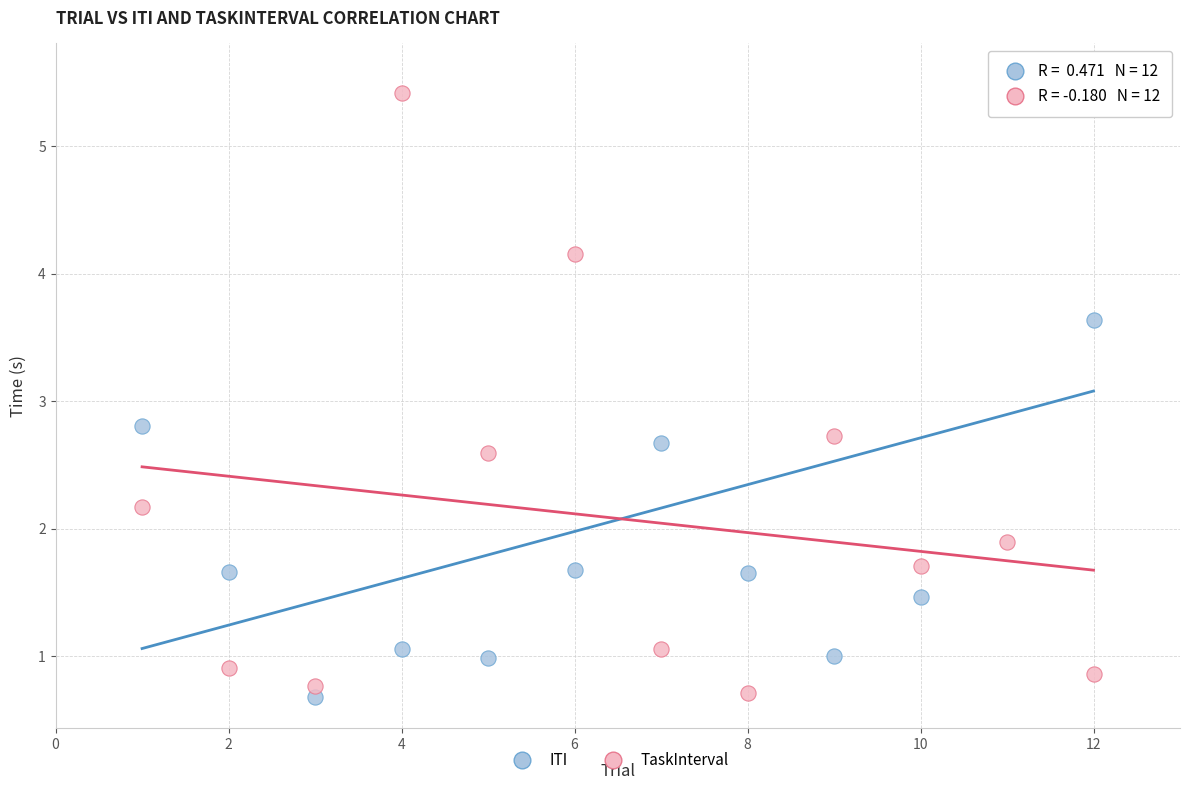

Which series has the widest spread of Y values?

ITI